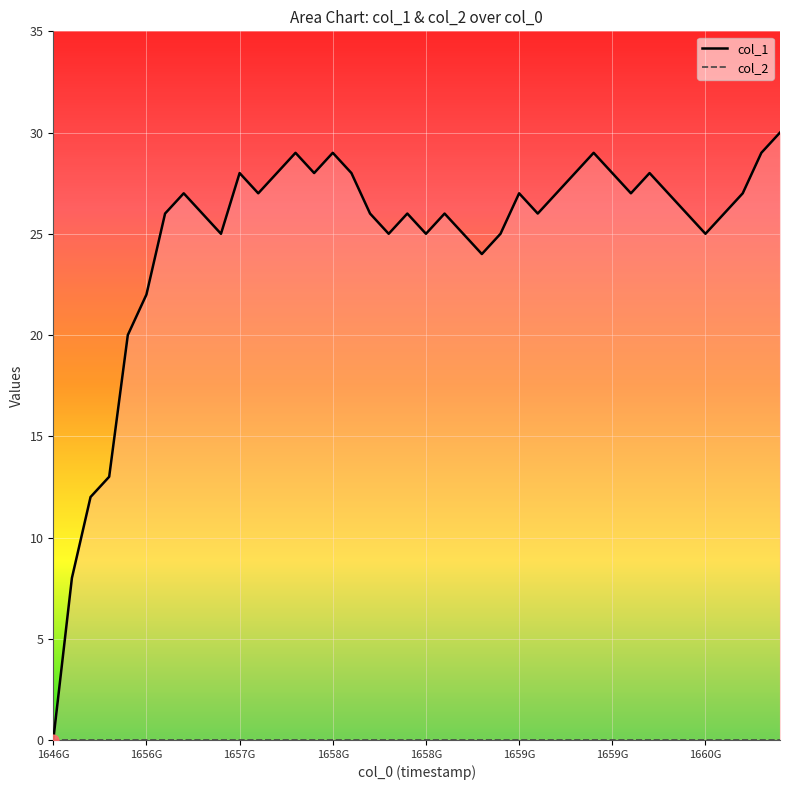

Which series reaches the maximum Y coordinate?

col_1_line